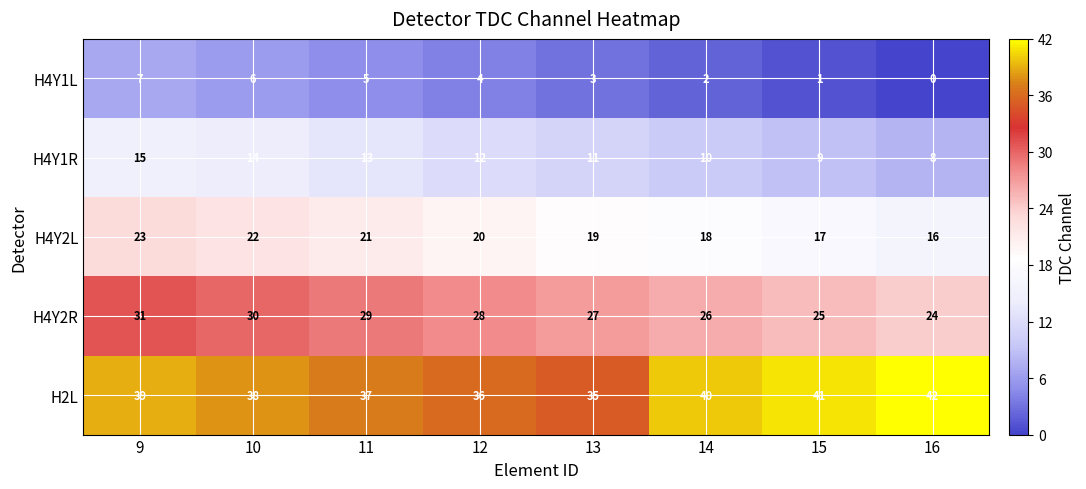

What is the difference between the highest and lowest values at 16?

42